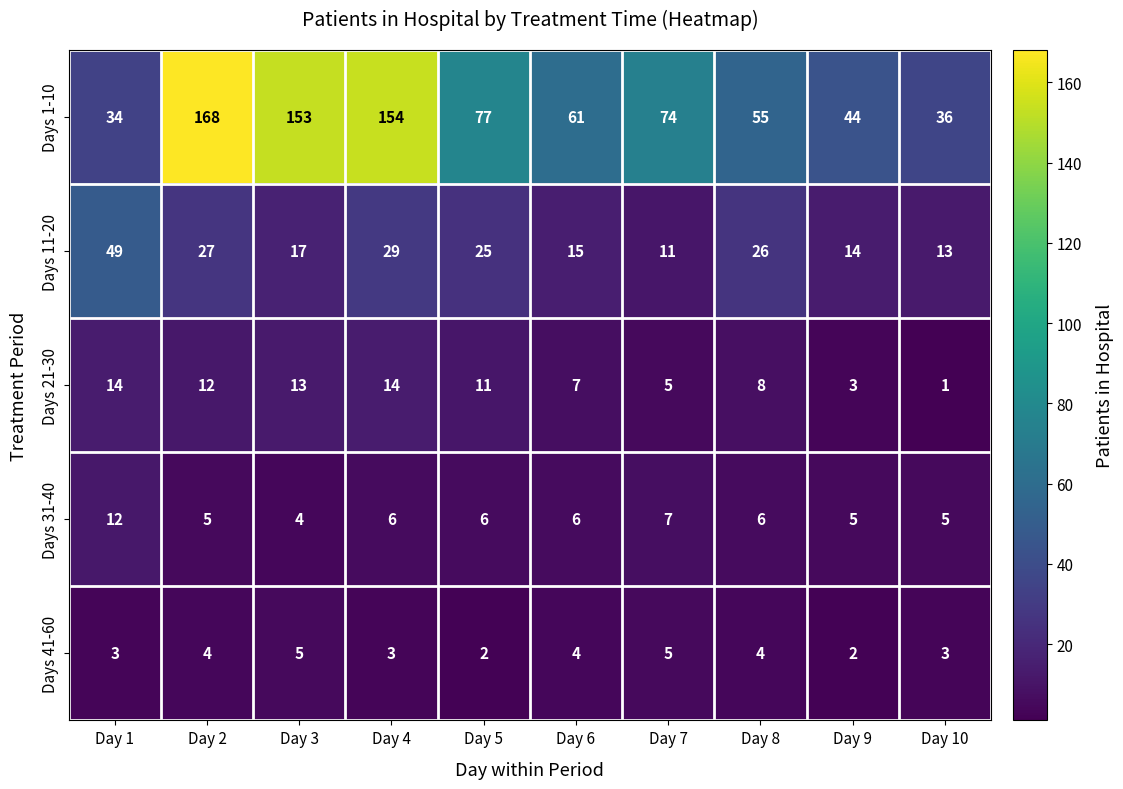

What is the difference between the maximum and minimum values in the Days 1-10 series?

134